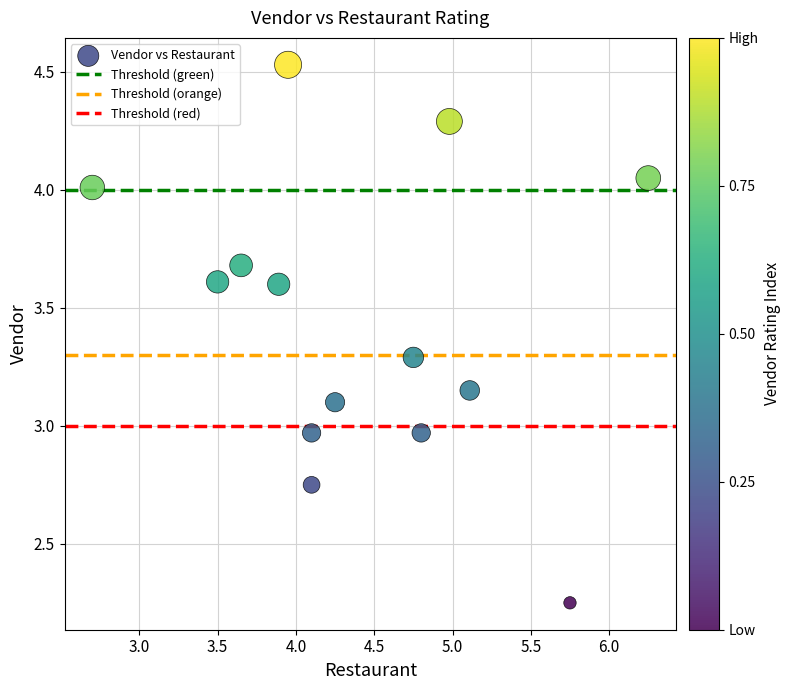

What is the range of Y values (max minus min)?

2.3